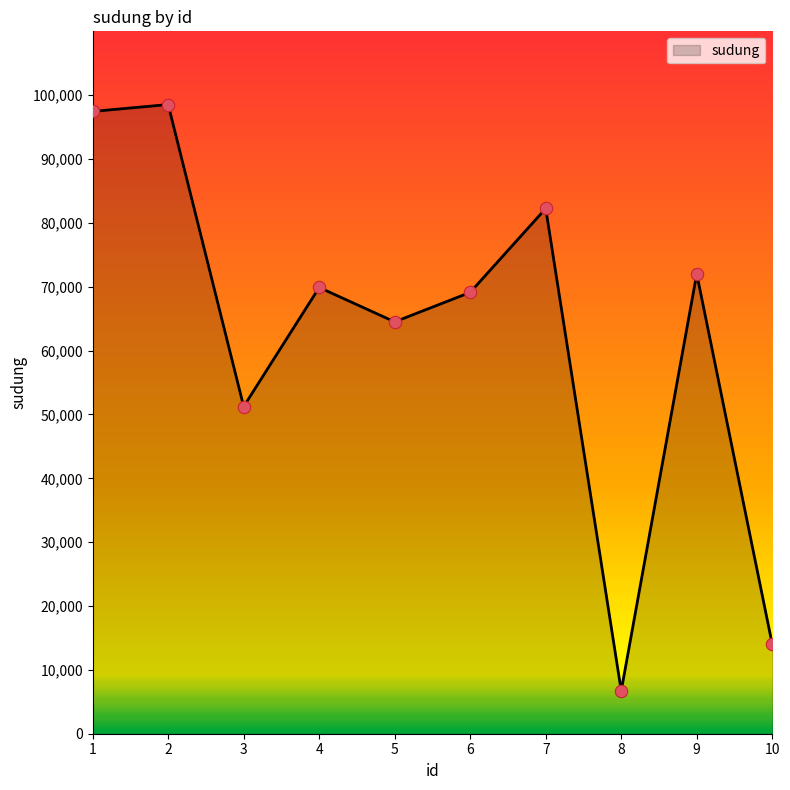

What is the change in value from 6 to 9?

+2898